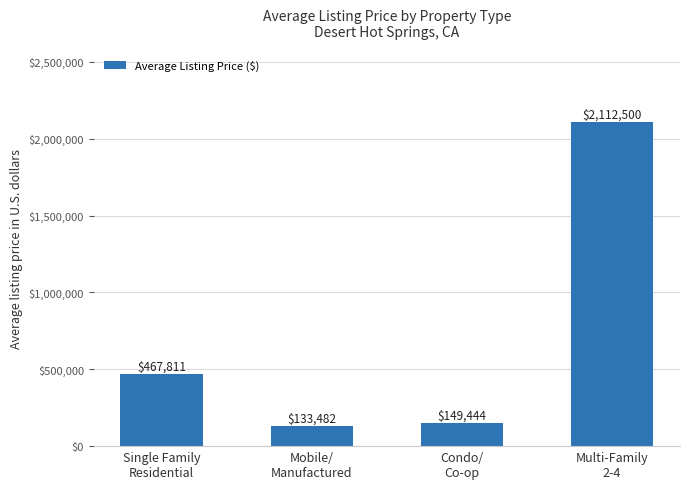

What is the value of the 1st bar from the left?

467810.9